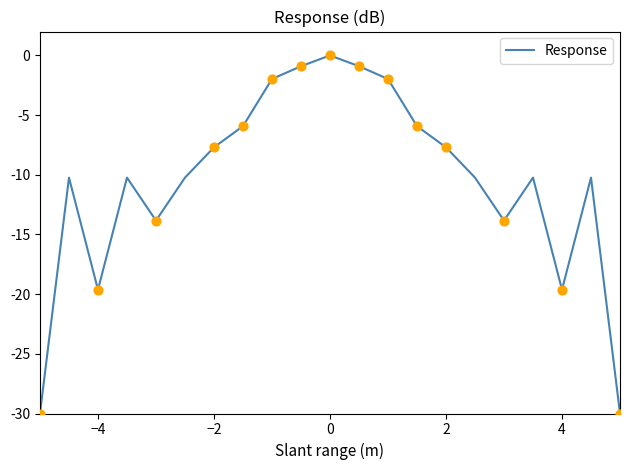

What is the difference between the maximum and minimum values?

30.0